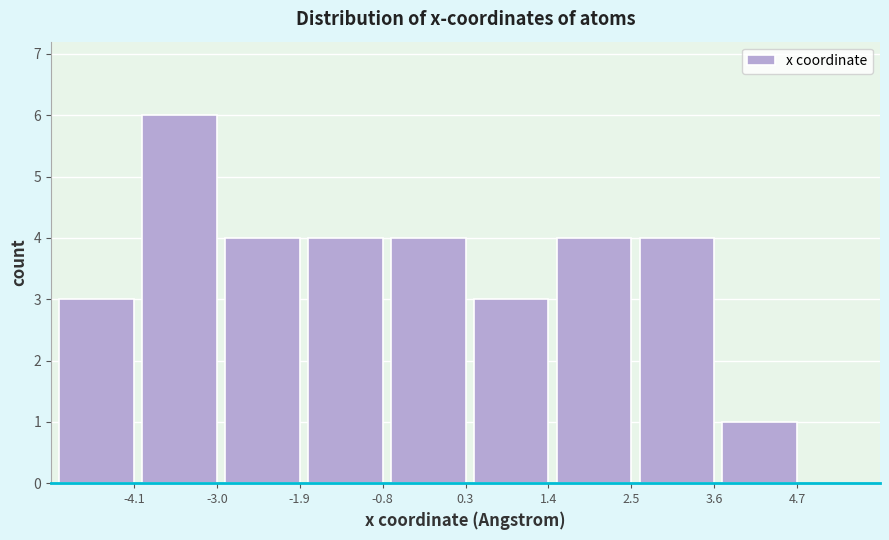

Reading left to right, transcribe all the data shown in this chart.

3	6	4	4	4	3	4	4	1